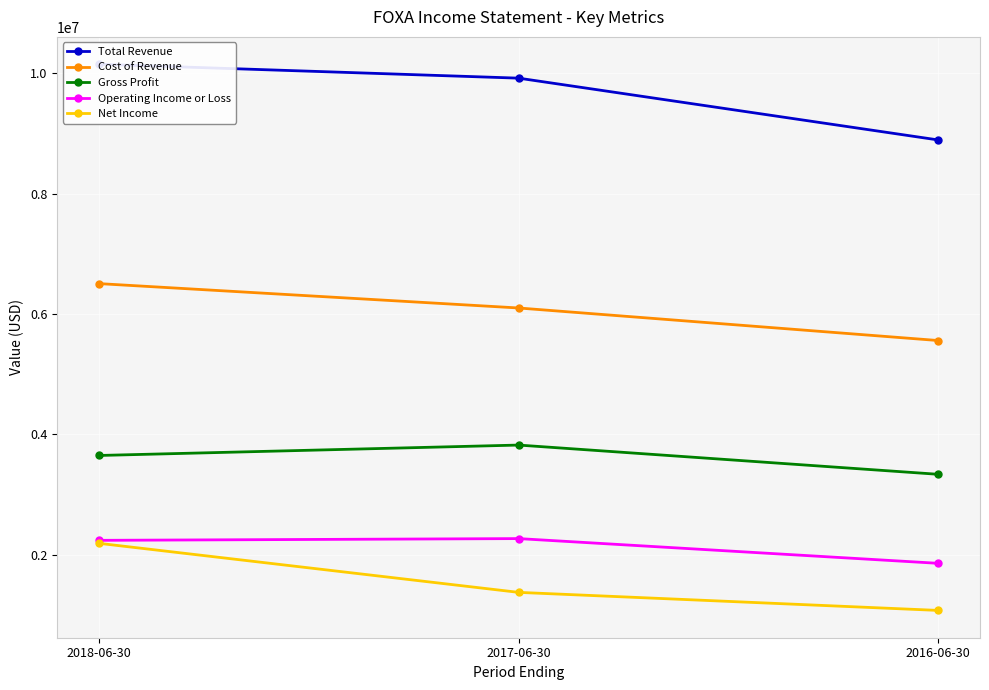

Read the Cost of Revenue value at 2018-06-30.

6505000